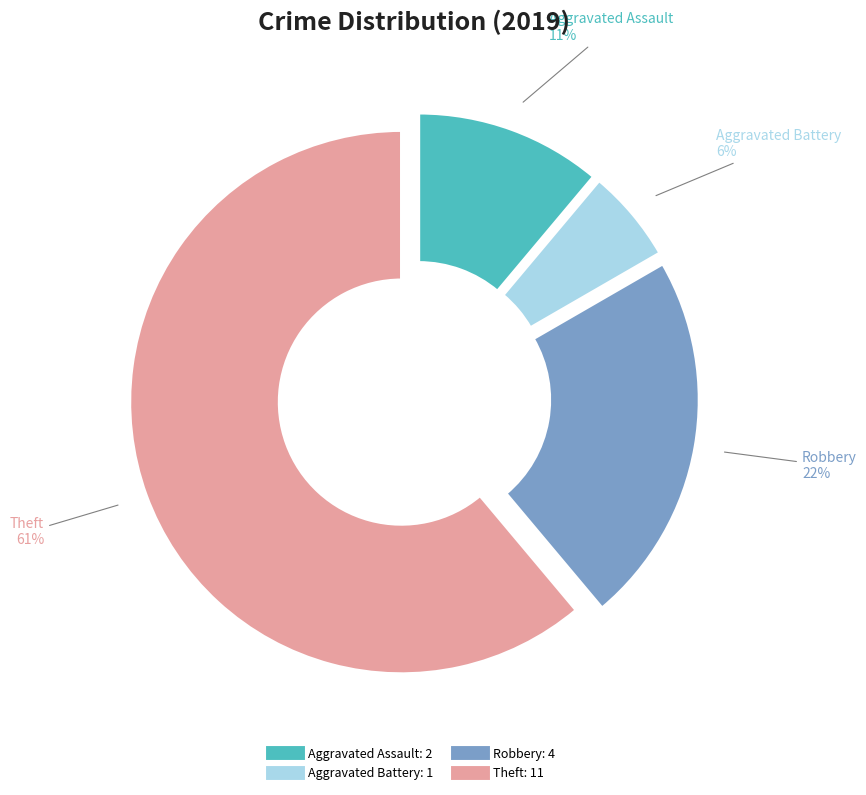

Count the number of slices in the pie.

4